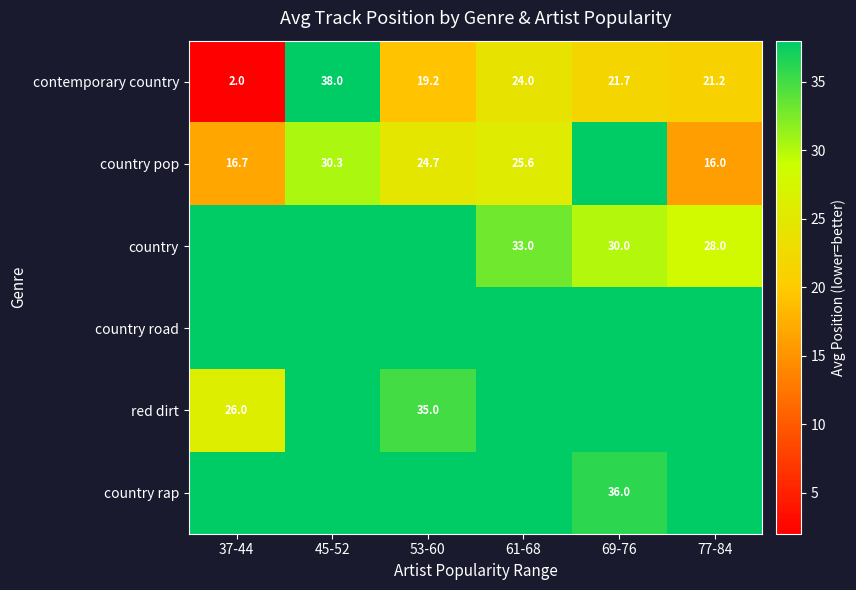

Which category has the lowest value in the contemporary country series?

37-44